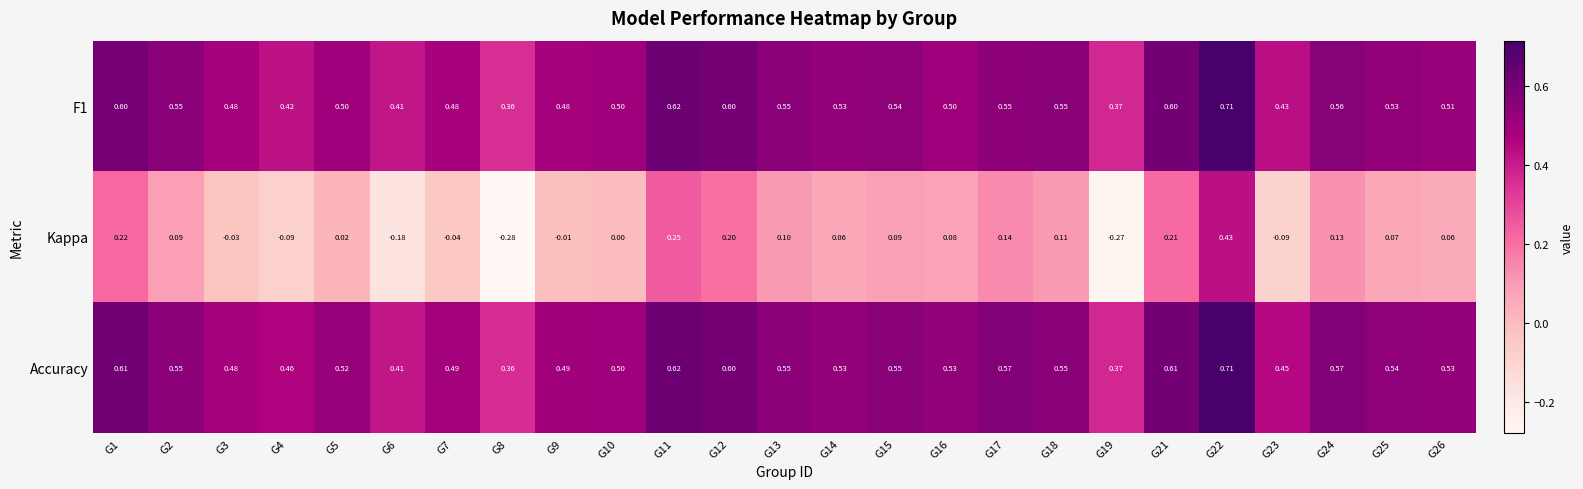

Which series changed the most between G8 and G16?

Kappa